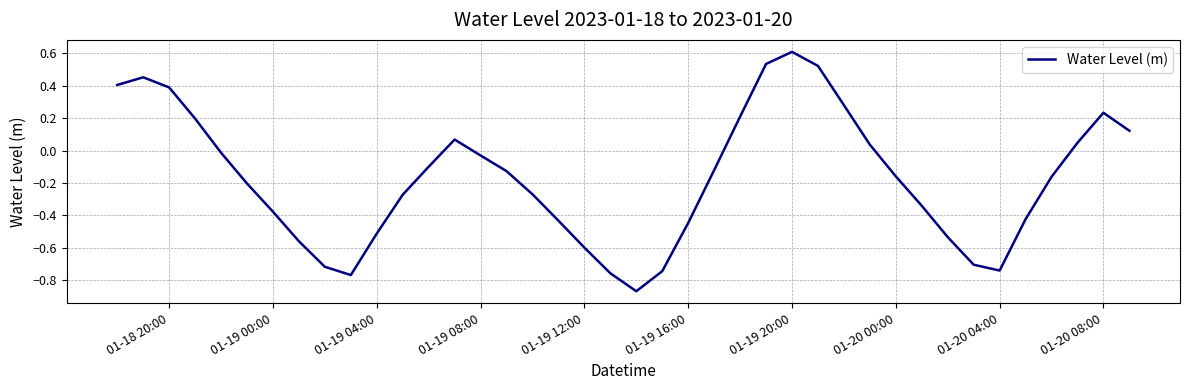

What is the maximum value shown in the chart?

0.6